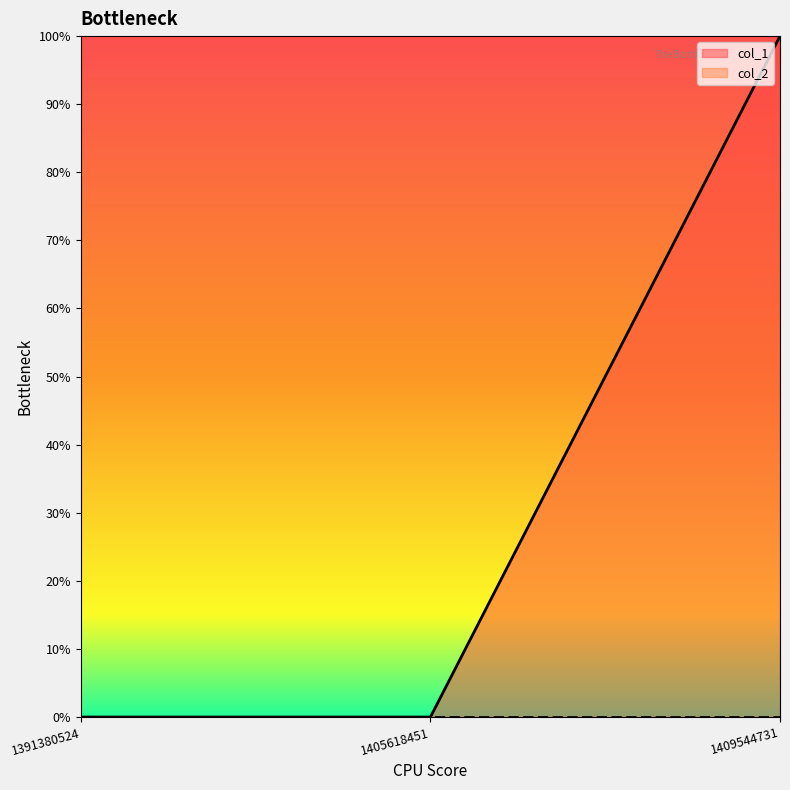

Does the chart display data point markers on the line(s)?

No